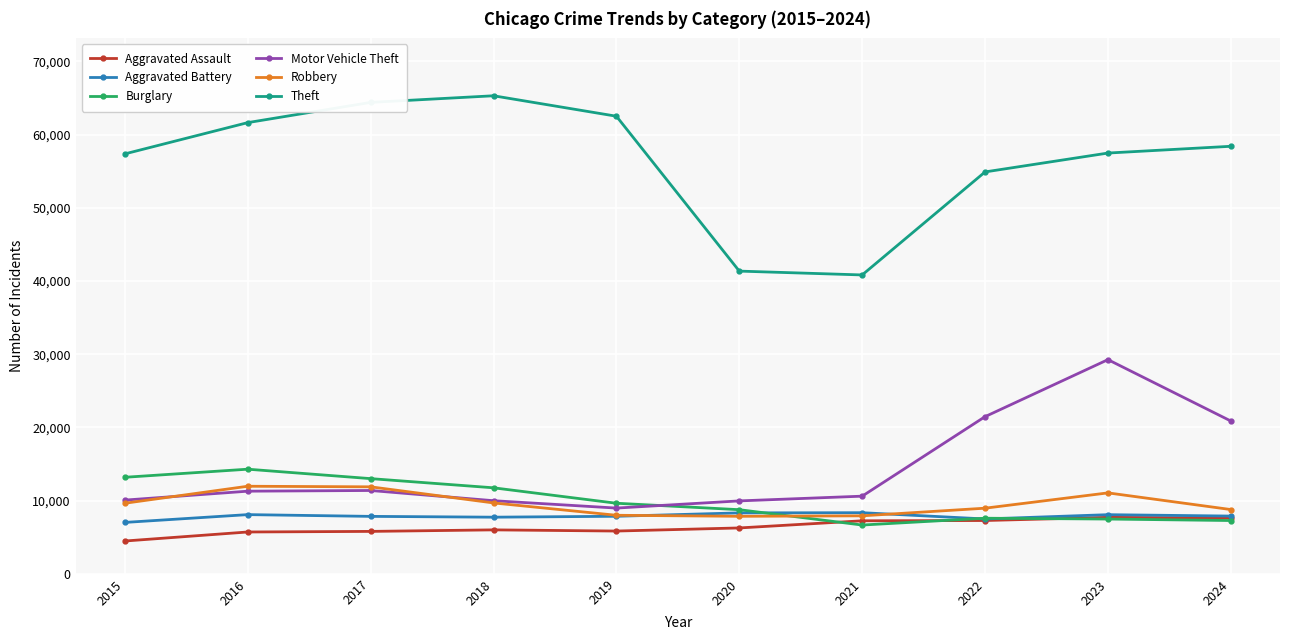

Which series changed the most between 2016 and 2020?

Theft